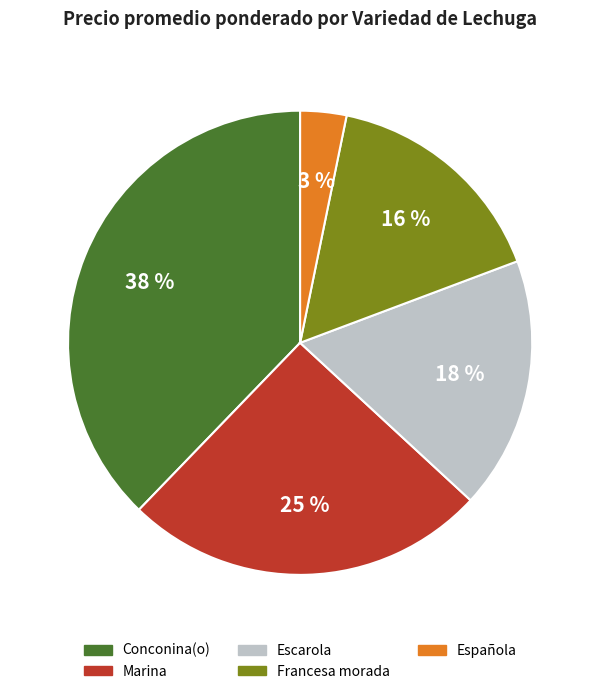

To the nearest percent, what is the average slice percentage?

20%